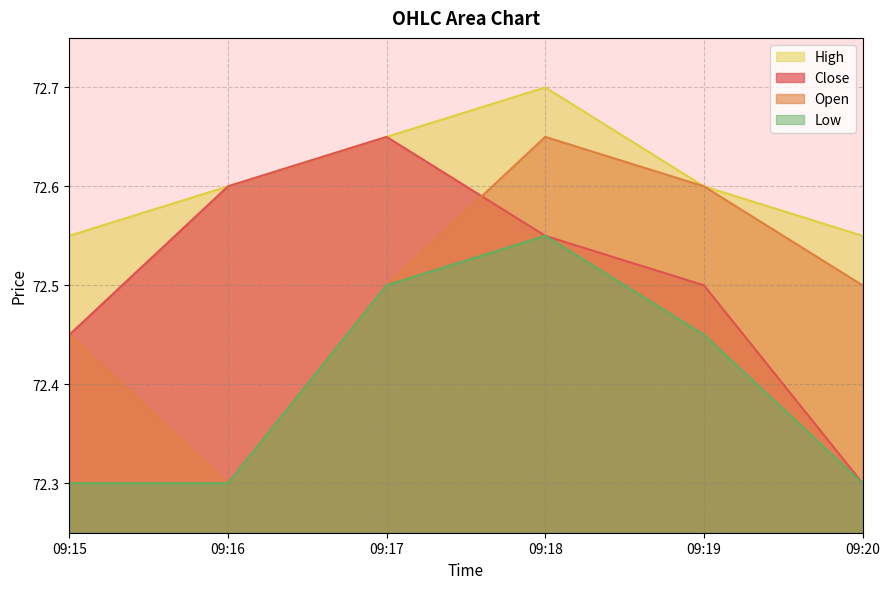

At which label does High reach its minimum?

09:15